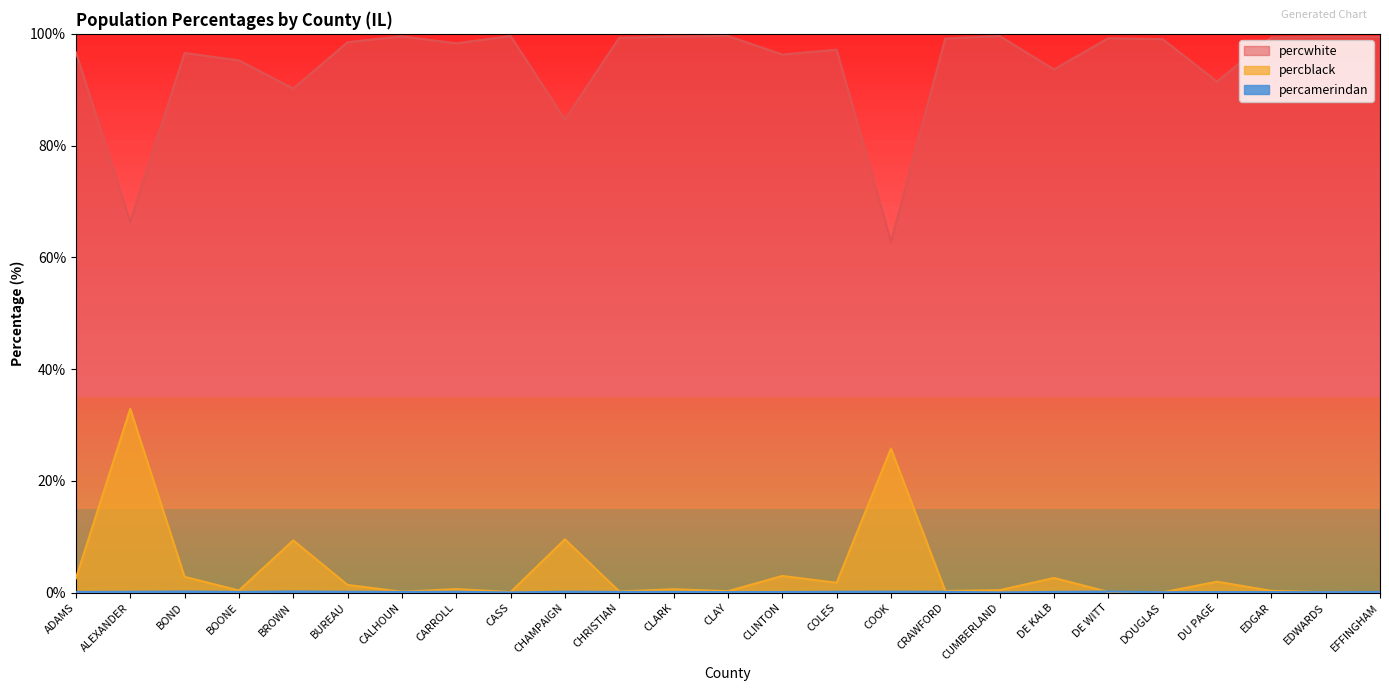

Which has a higher value, BOND or EDWARDS?

EDWARDS